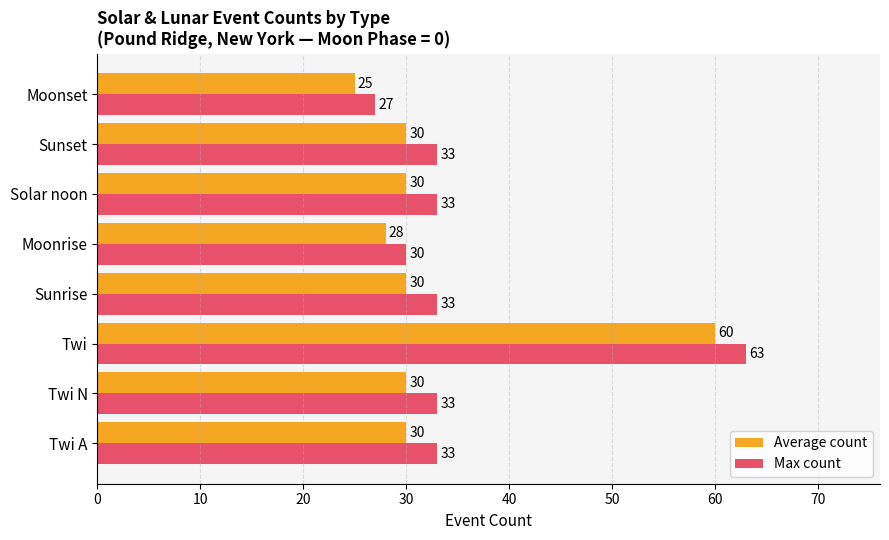

Rank the series by their average value, from highest to lowest.

Max count, Average count